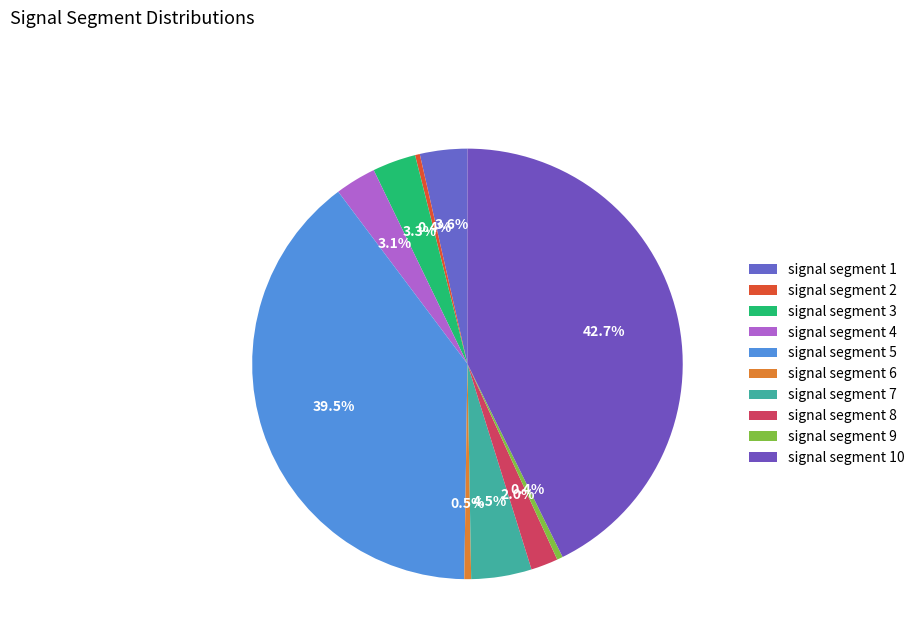

How much of the chart is everything except signal segment 10?

57.3%